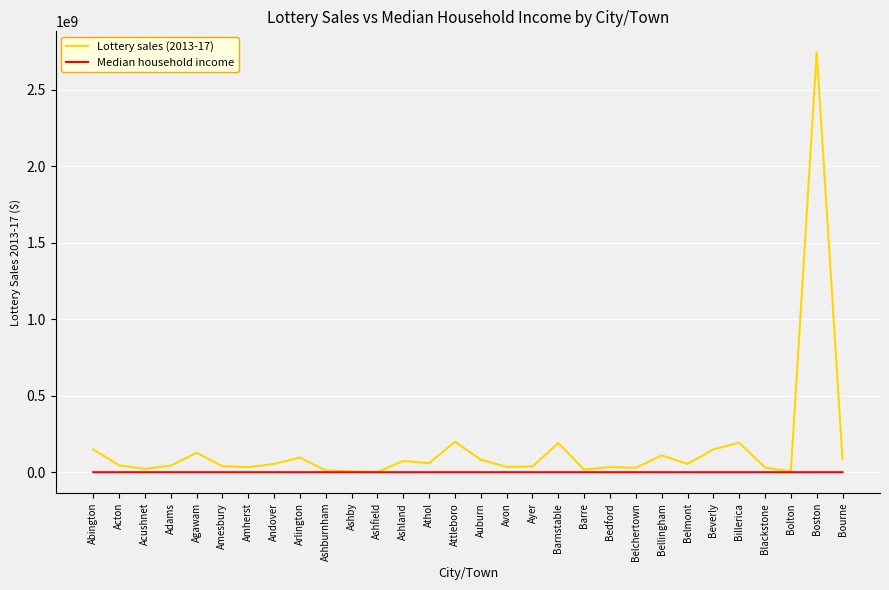

Which series has the largest total across all categories?

Lottery sales (2013-17)